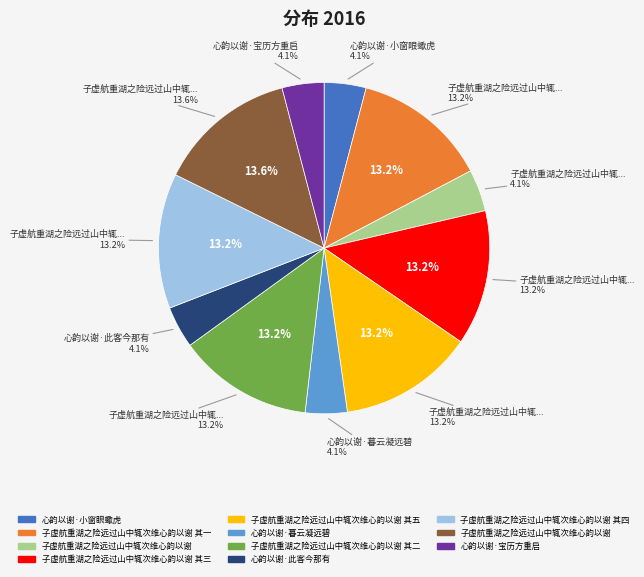

To the nearest percent, what percentage of the pie is 心韵以谢·宝历方重启?

4%